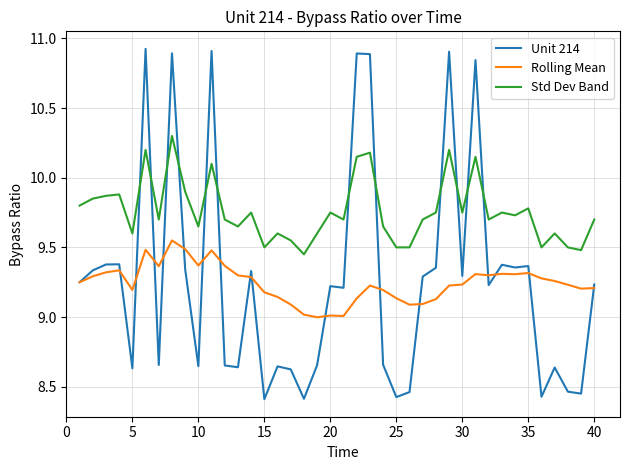

True or false: Rolling Mean and Std Dev Band cross at least once.

False